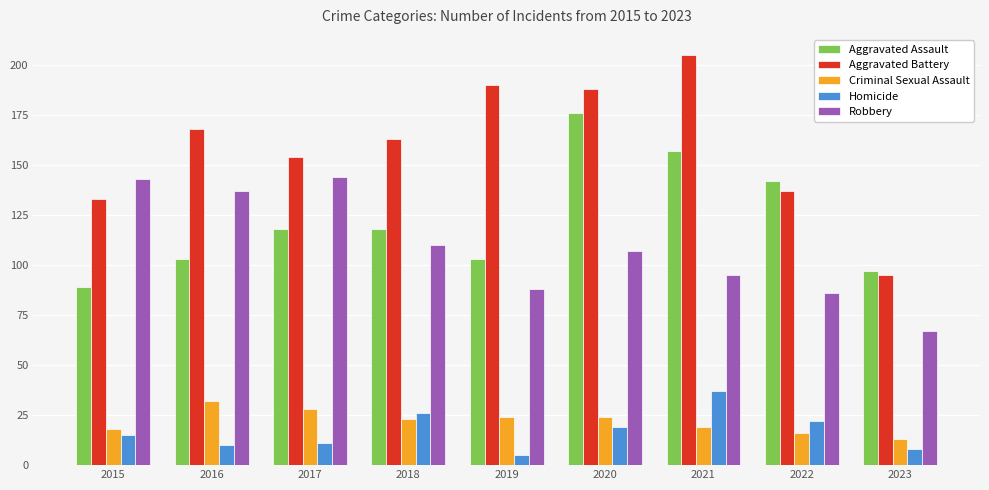

What is the highest value of the Robbery series?

144